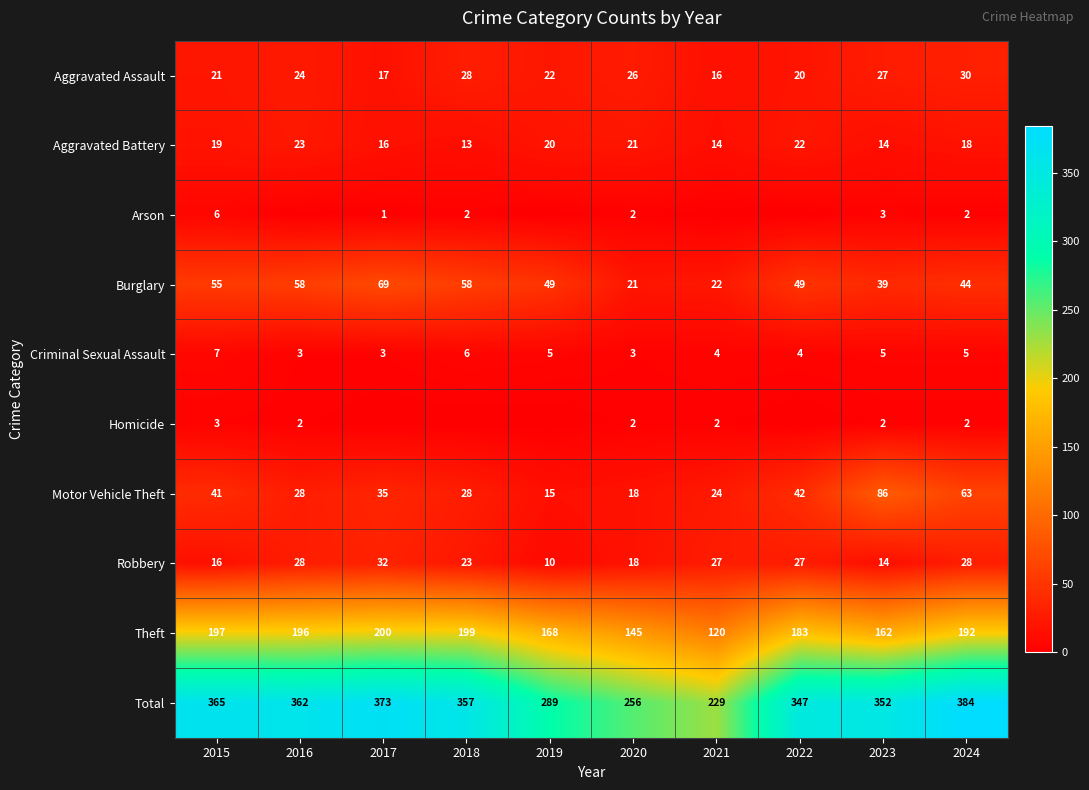

Where is Theft nearest to the value 160?

2023